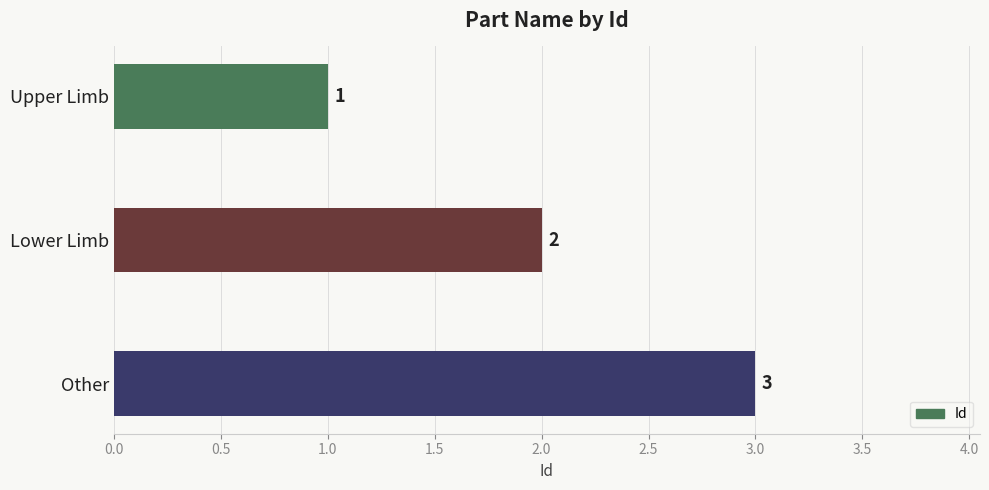

What is the sum of all values?

6